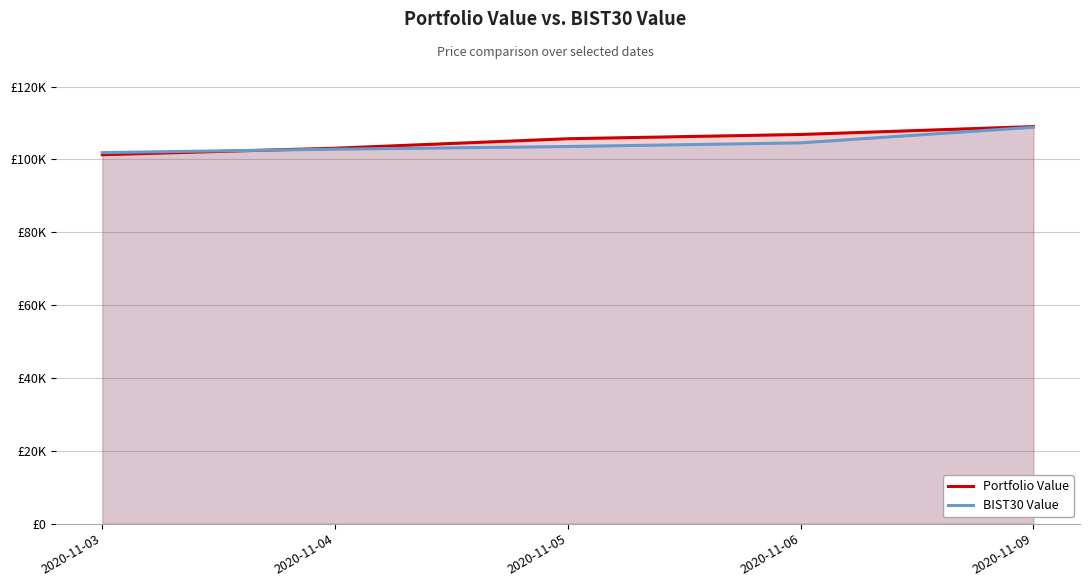

What is the spread (max minus min) of values at 2020-11-06?

2301.9